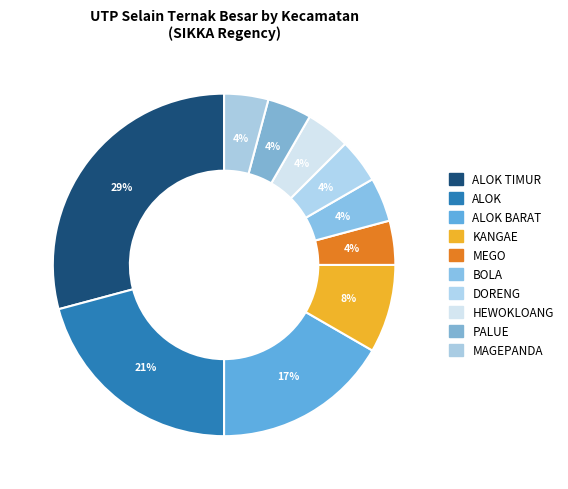

To the nearest percent, what is the average slice percentage?

10%